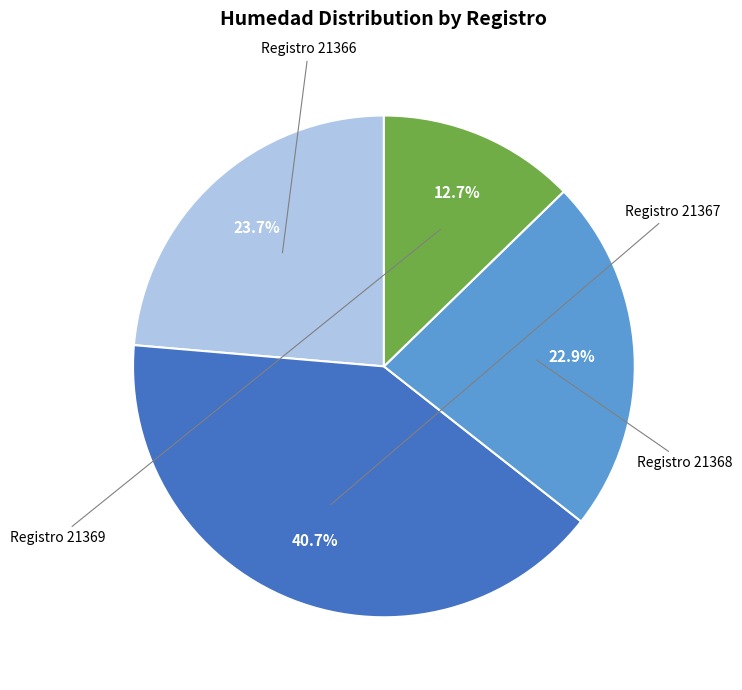

To the nearest percent, what is the difference between the largest and smallest slice percentages?

28%